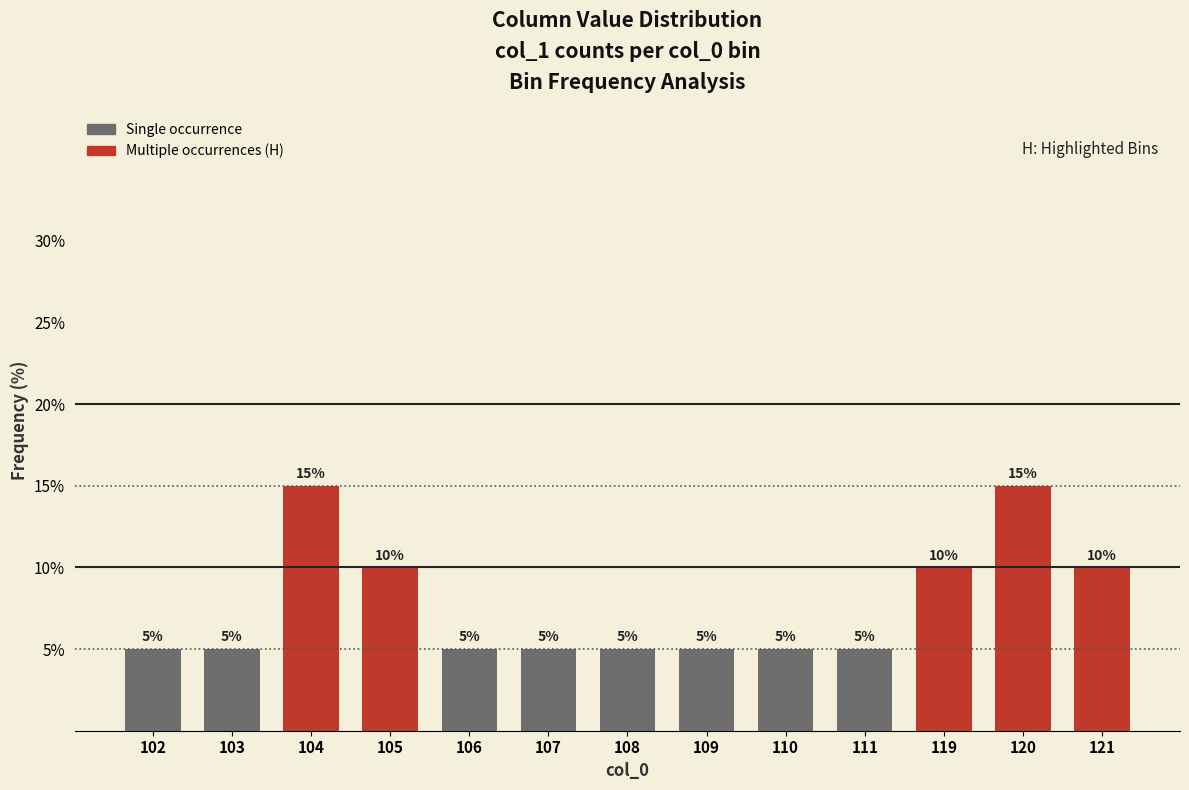

What is the value of the 13th bar from the left?

10